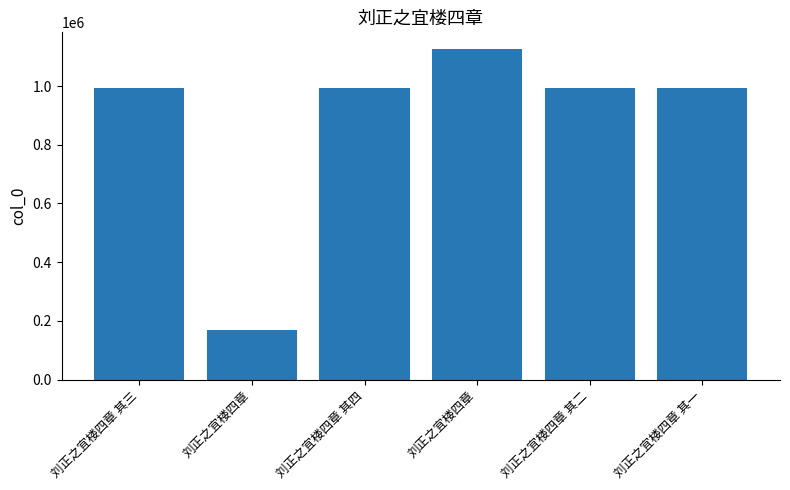

What value does the data have at 刘正之宜楼四章?

168575